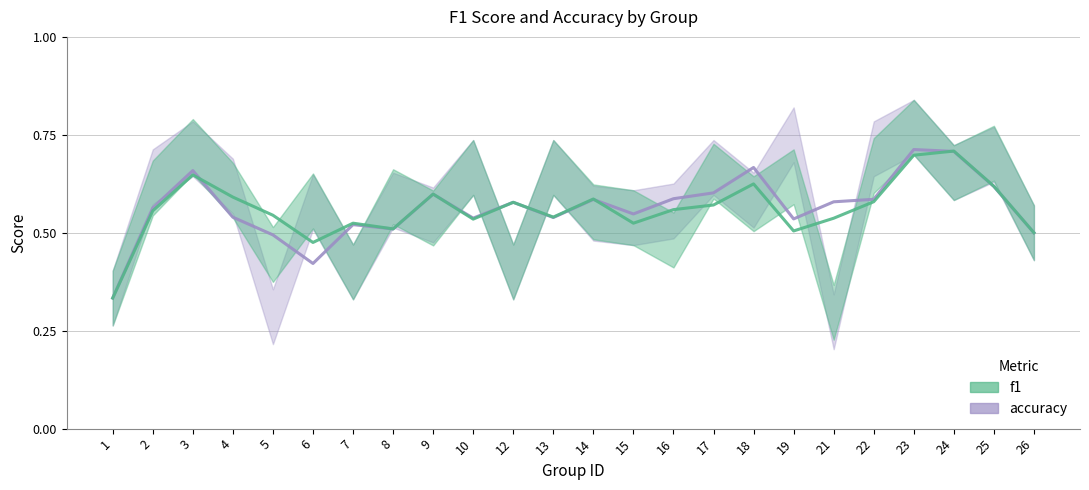

Is the value of f1 at 26 greater than the value of accuracy at 13?

No